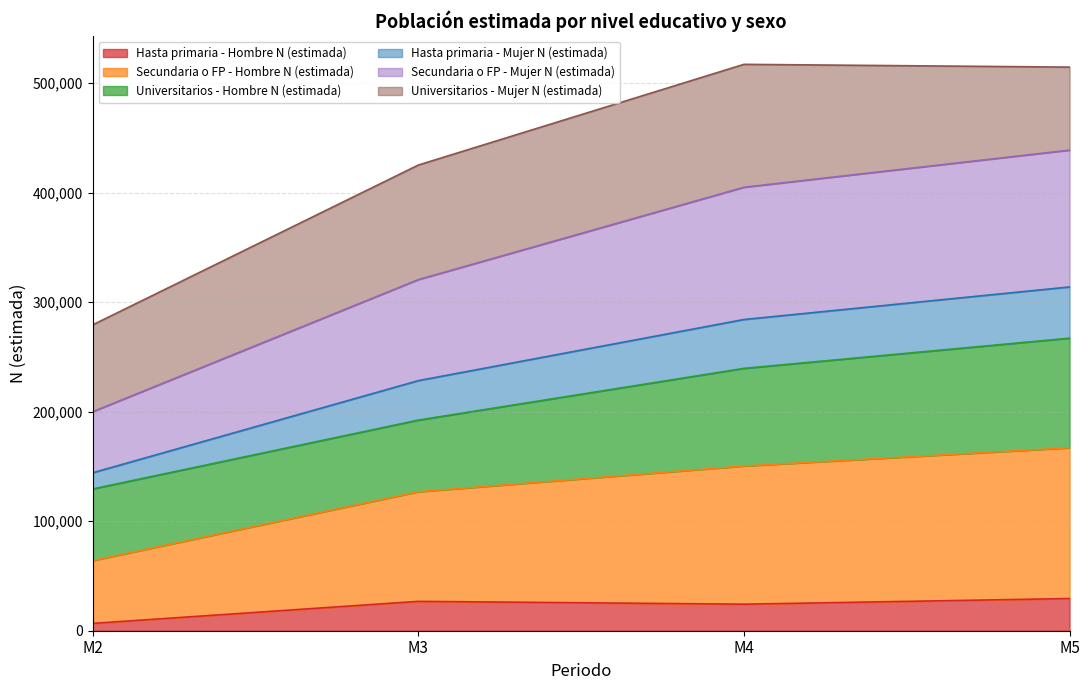

At which label does Hasta primaria - Hombre N (estimada) reach its peak?

M5